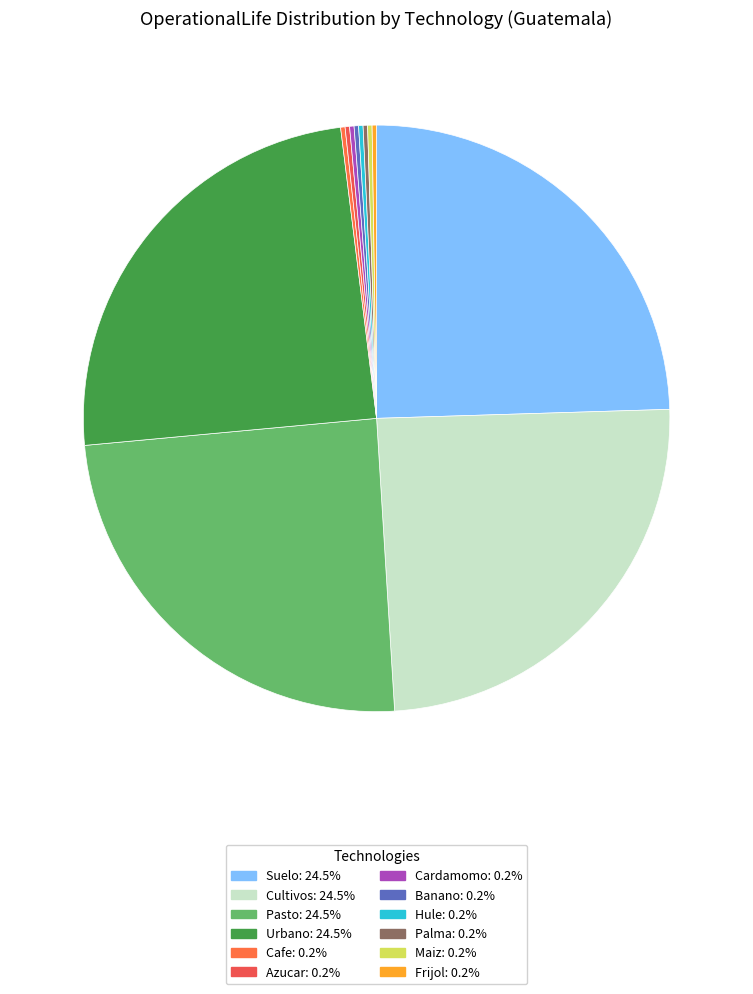

Is there any slice that represents more than half of the pie?

No